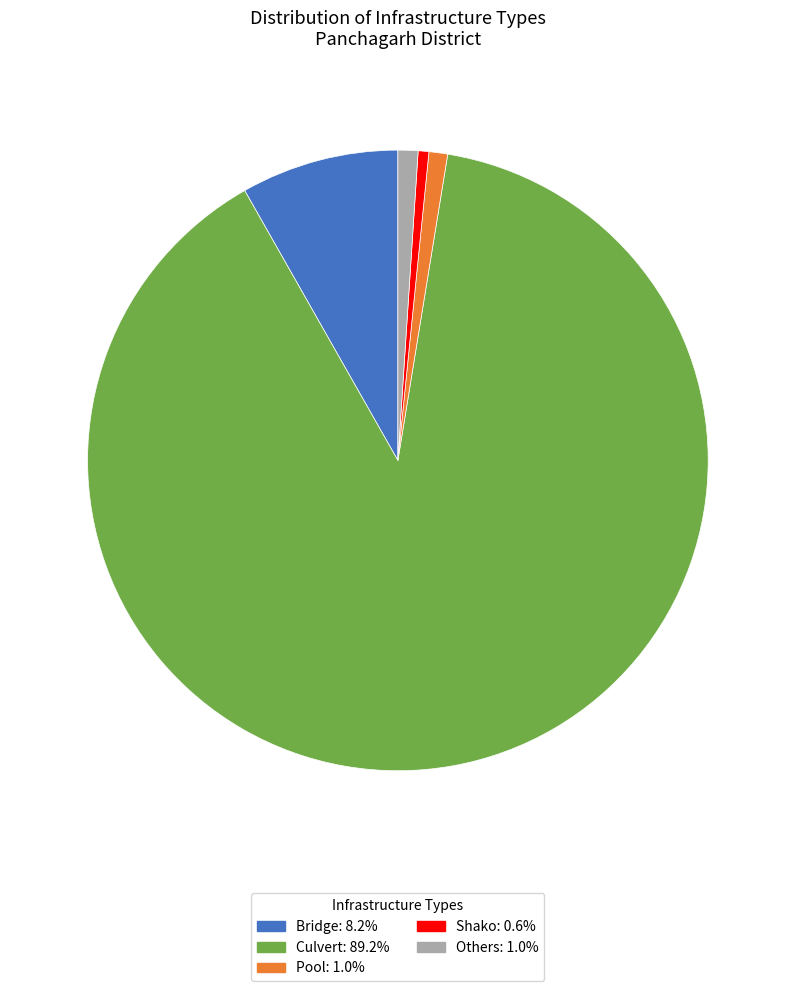

Which category has the biggest portion of the pie?

Culvert